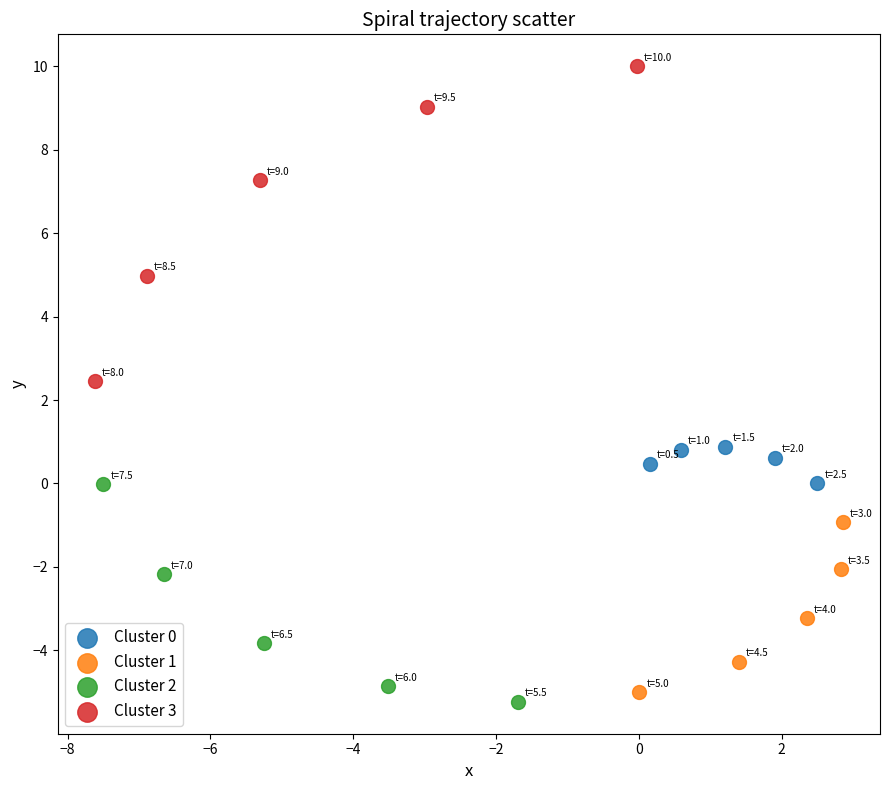

Which series reaches the minimum Y coordinate?

Cluster 2